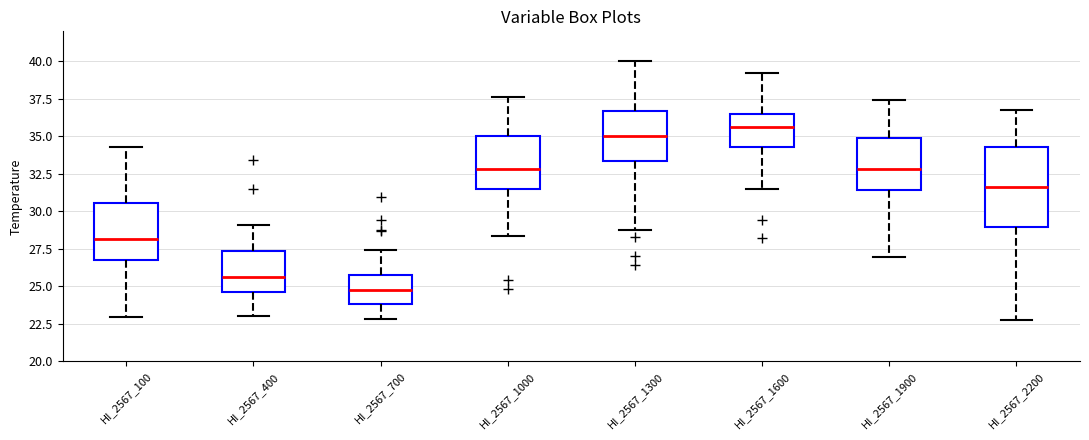

Where is the upper edge of the box for HI_2567_1300 on the y-axis? The values are not printed on the chart, so give them approximately, as read against the axis.

36.5